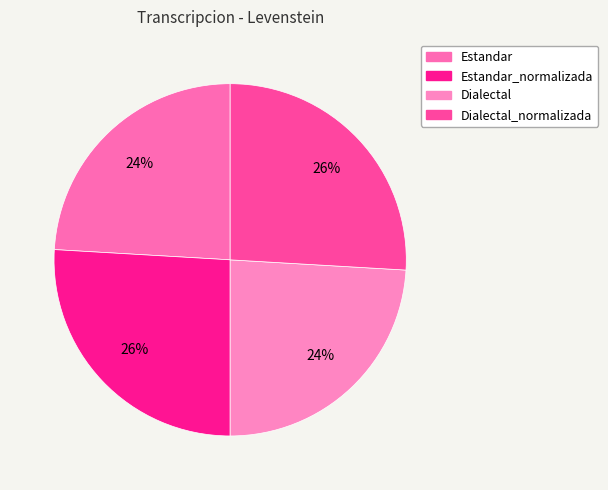

How many slices are in this pie chart?

4